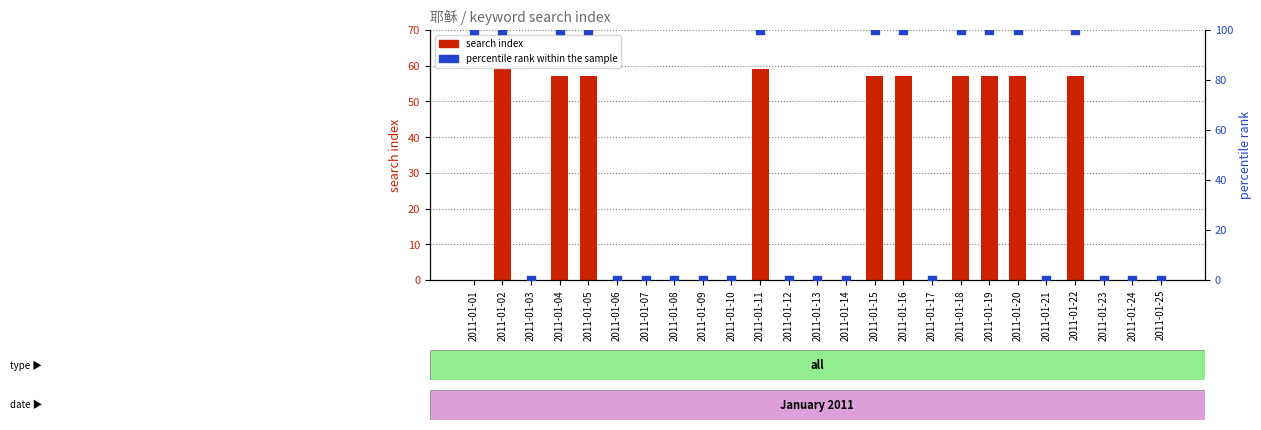

Which series reaches the maximum Y coordinate?

percentile rank within the sample